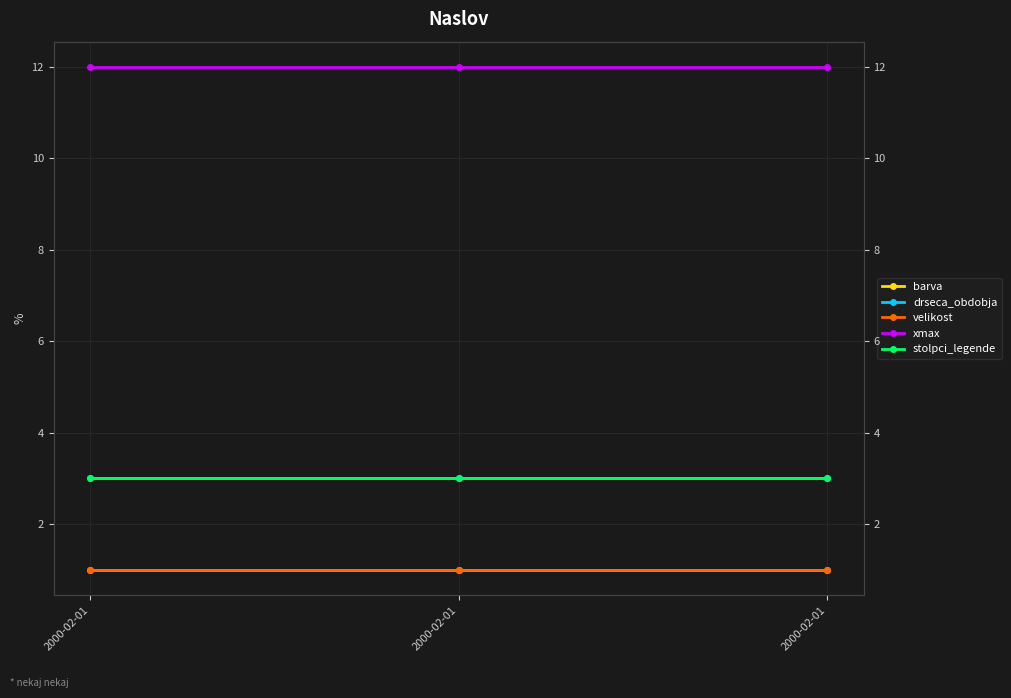

Which series has the largest total across all categories?

xmax